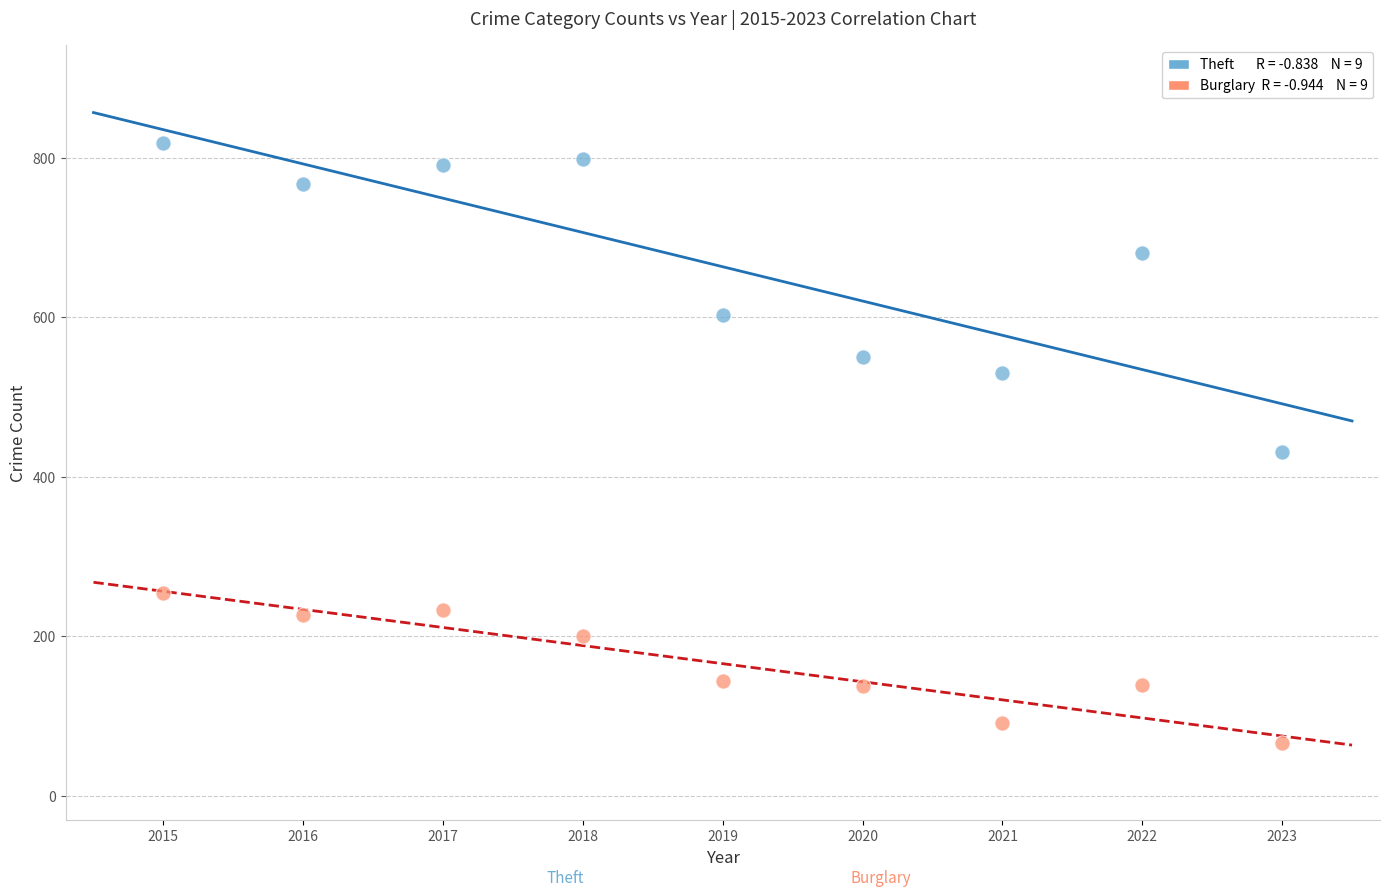

Across all series, what Y value is closest to 442?

431